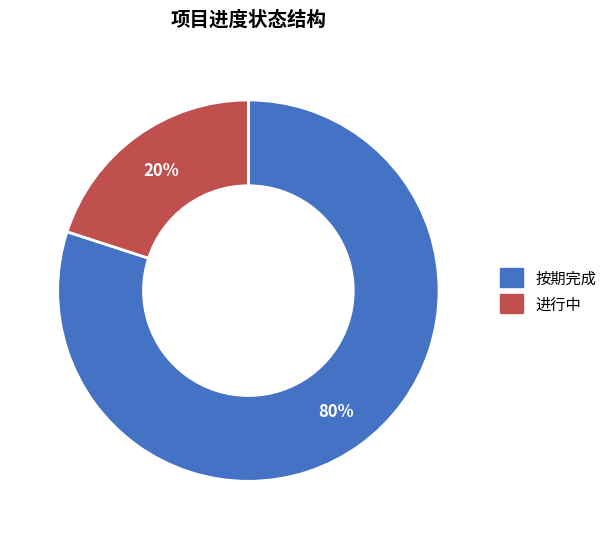

Is there any slice that represents more than half of the pie?

Yes